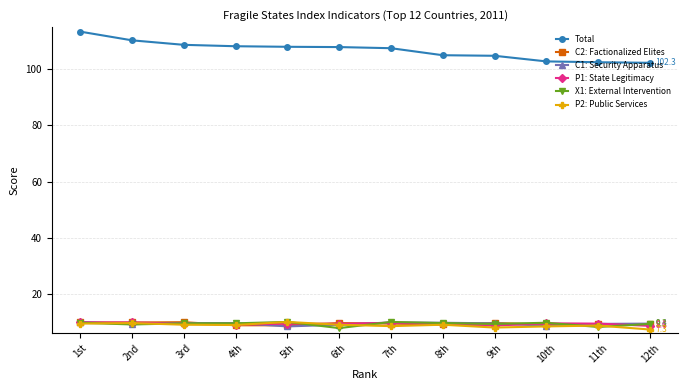

Which series changed the most between 4th and 11th?

Total